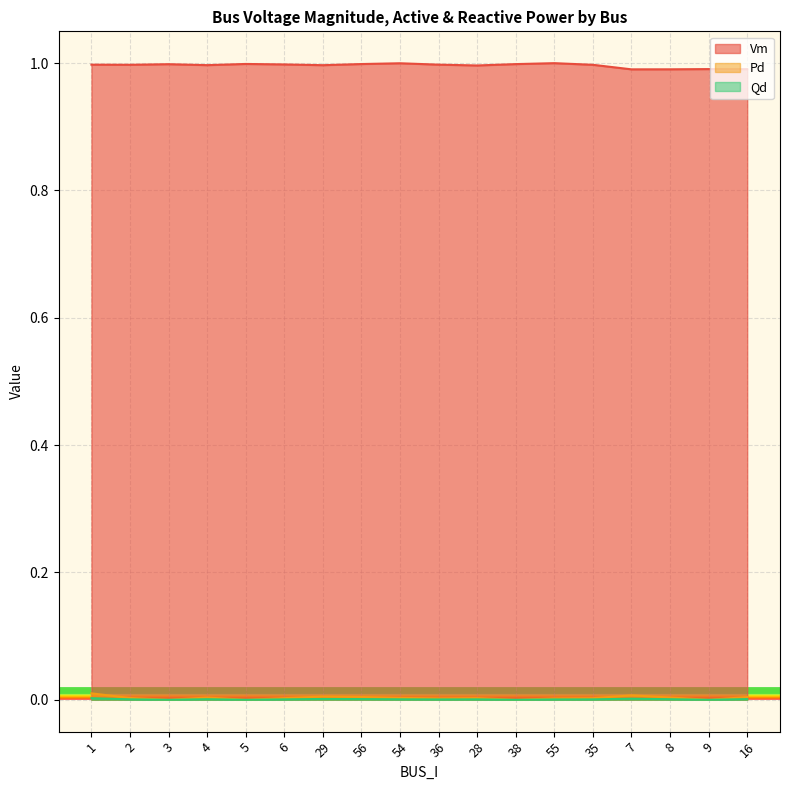

Rank the series at 4 from lowest to highest value.

Qd, Pd, Vm